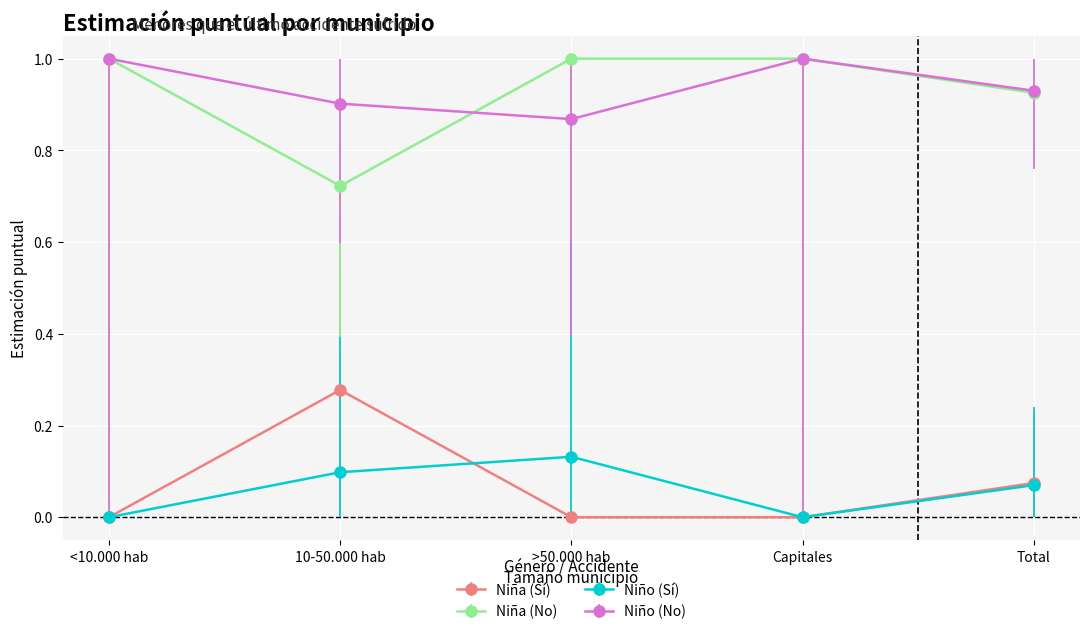

Is it true that Niño (No) equals 0.3 at <10.000 hab?

False